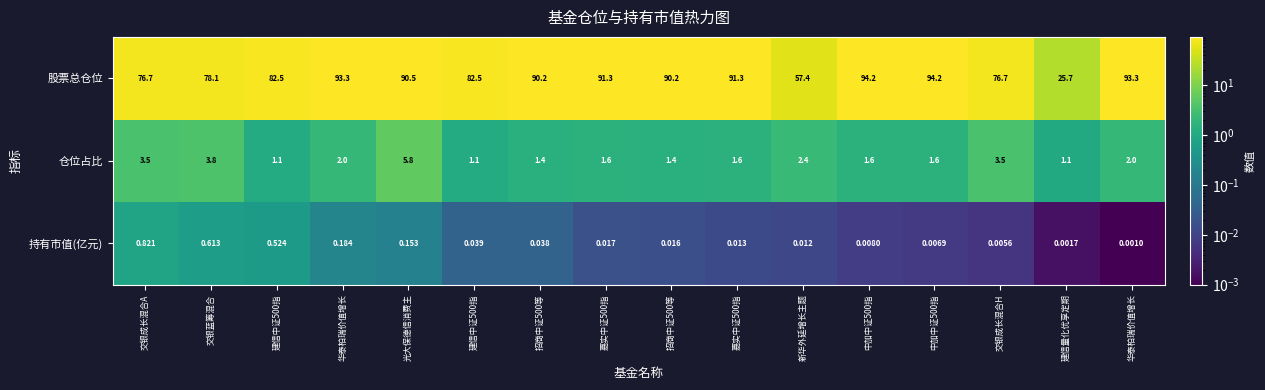

How many categories are shown in the chart?

16